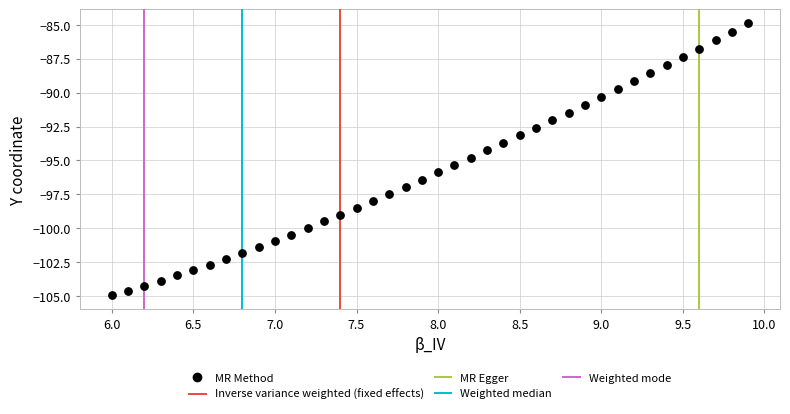

What is the range of Y values (max minus min)?

20.1